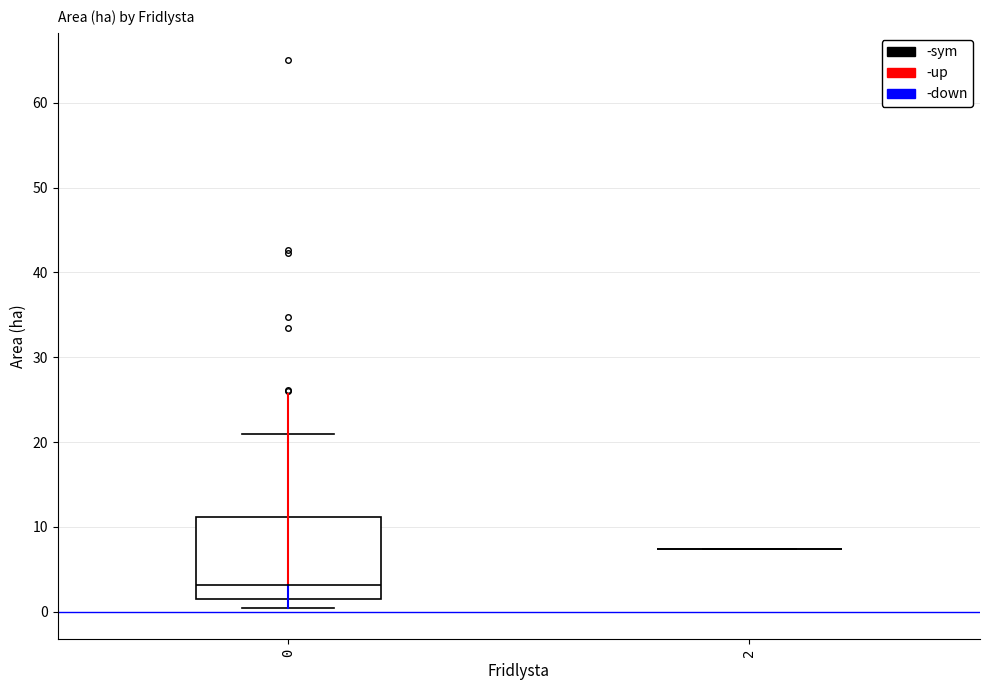

Reading left to right, read every box against the y-axis: the position of its median line, the range the box covers, and the ends of its whiskers. The values are not printed on the chart, so give them approximately, as read against the axis.

0: median 3, box 1 to 11, whiskers 1 (just below the box's lower edge) to 21
2: box collapsed to a line at 7, whiskers 7 to 7